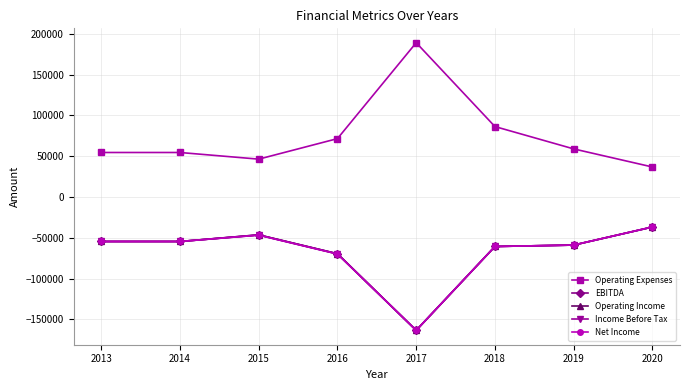

Reading left to right, list all the values displayed in this chart.

Operating Expenses: 54530	54527	46383	71523	189053	86300	58924	36756
EBITDA: -54530	-54527	-46383	-69523	-163412	-60659	-58924	-36756
Operating Income: -54530	-54527	-46383	-69523	-163412	-60659	-58924	-36756
Income Before Tax: -54530	-54527	-46730	-69872	-163412	-60659	-58924	-36756
Net Income: -54530	-54527	-46730	-69872	-163412	-60659	-58924	-36756